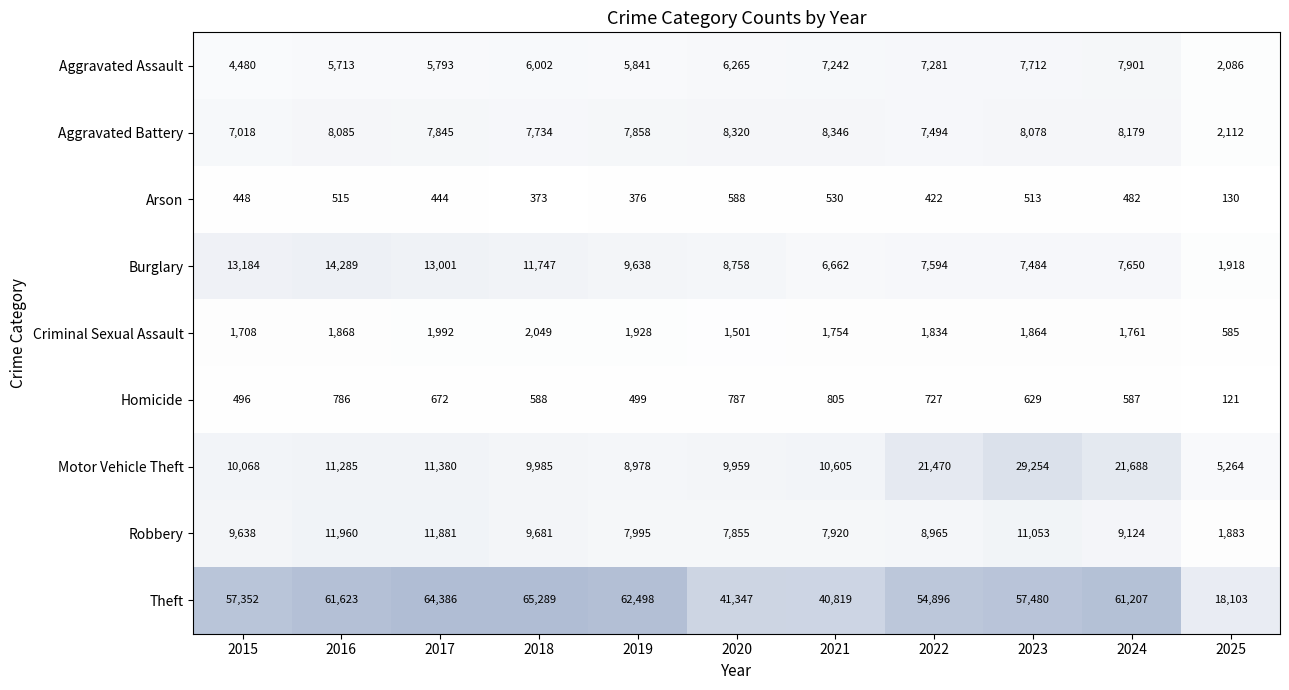

What is the average value of the Arson series?

438